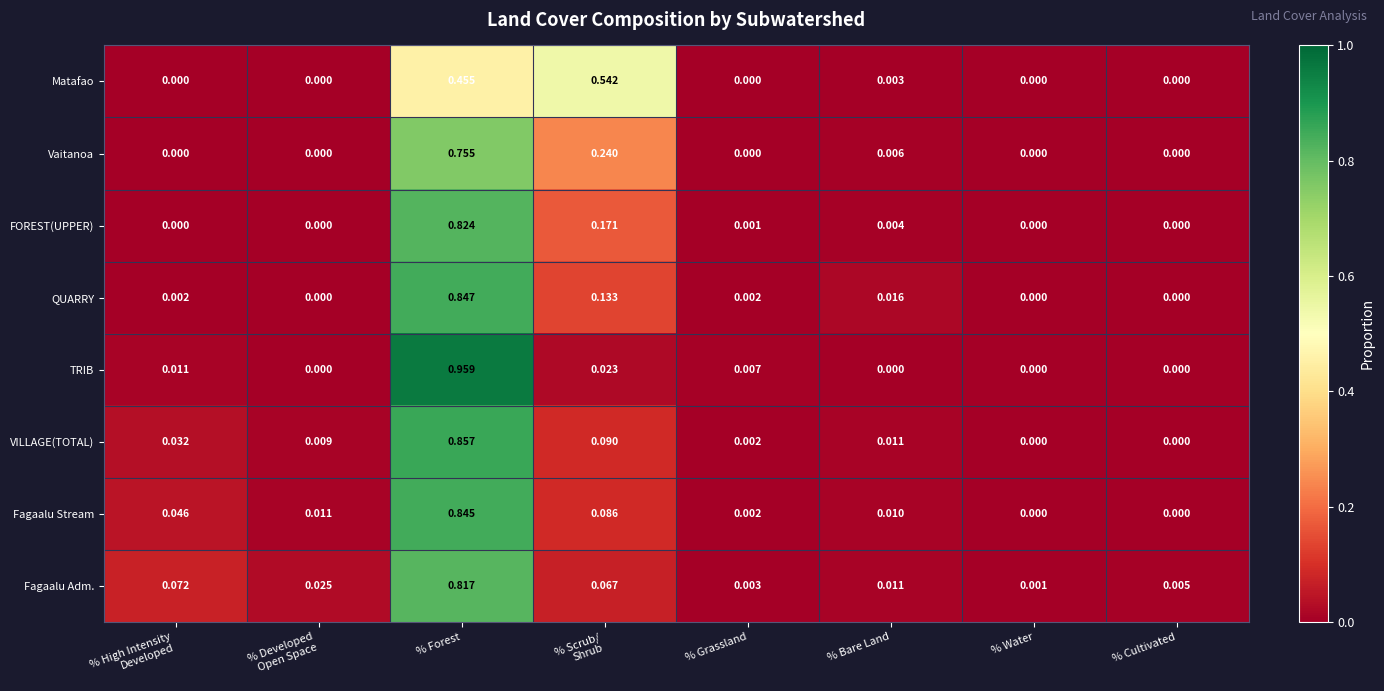

At which category is the sum across all series the highest?

% Forest